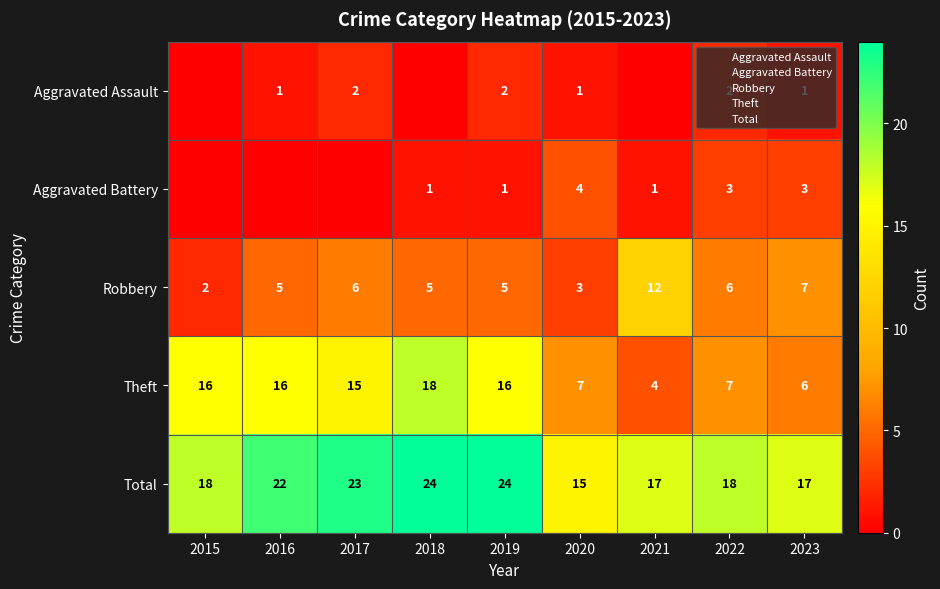

Is the value of Total at 2023 greater than the value of Aggravated Battery at 2019?

Yes